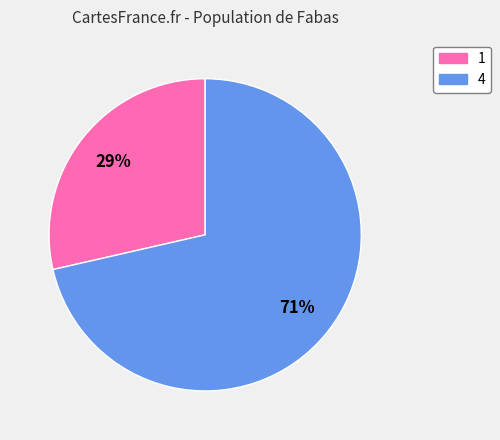

Is it true that 1 is 29% of the pie?

True